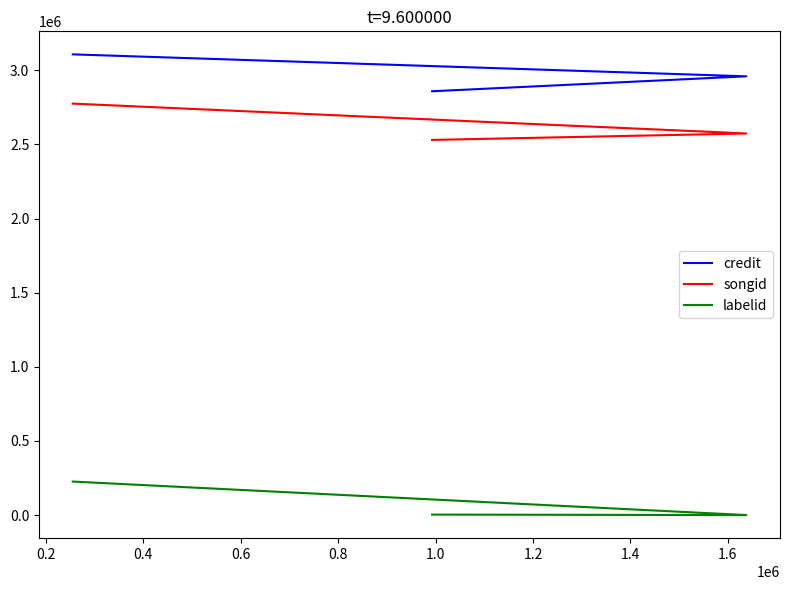

What are all the series names shown in the legend?

credit, songid, labelid